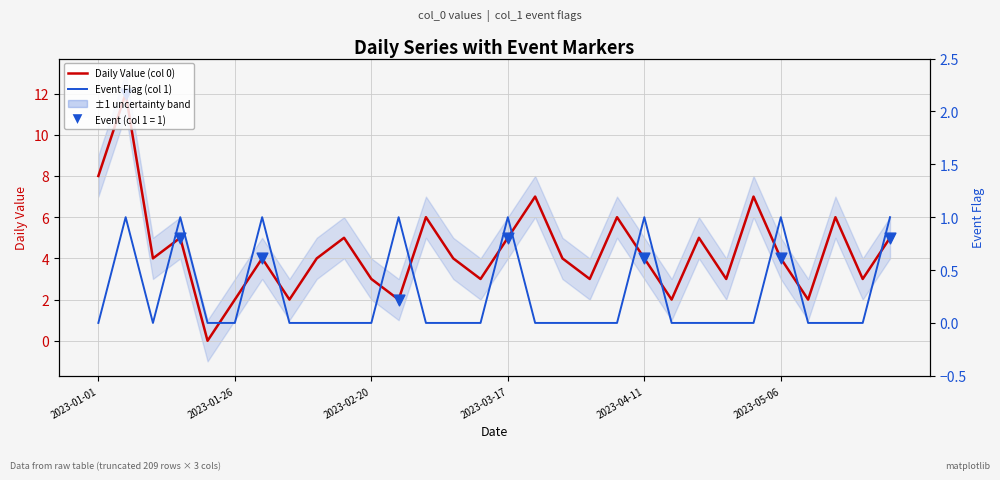

Is the value of Event Flag (col 1) at 2023-01-26 greater than the value of Daily Value (col 0) at 15?

No